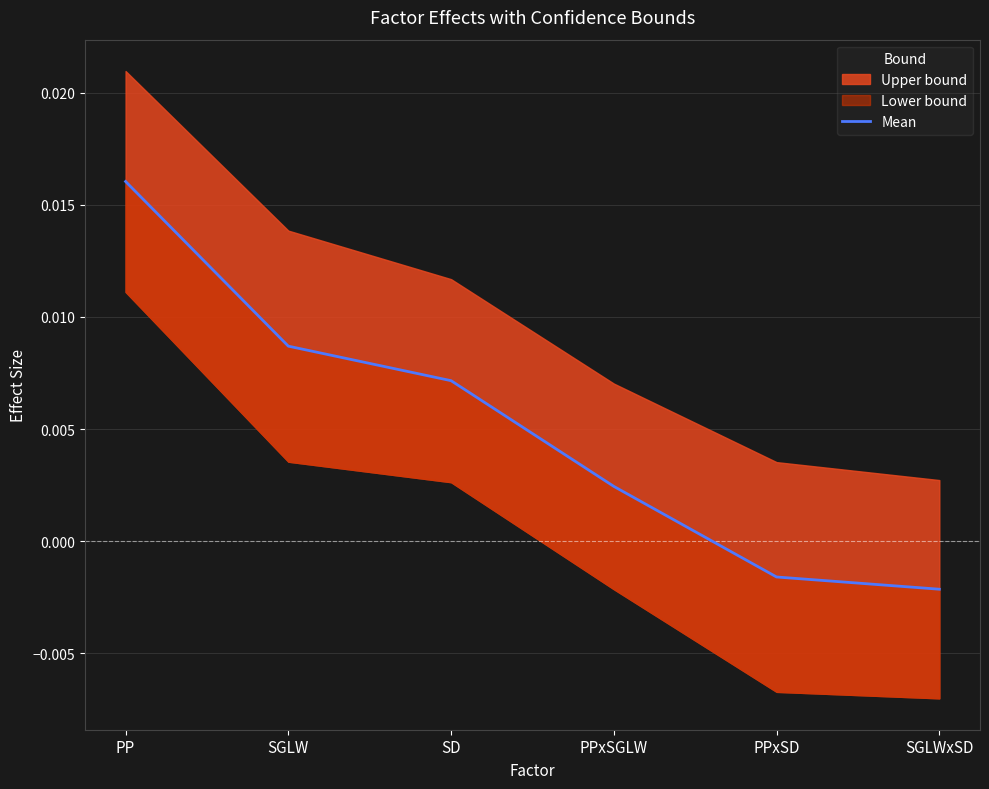

True or false: the data shows 0.0 at SGLW.

True